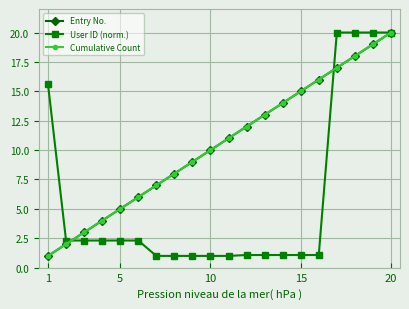

Reading right to left, what are all the values shown in this chart?

Entry No.: 20.0	19.0	18.0	17.0	16.0	15.0	14.0	13.0	12.0	11.0	10.0	9.0	8.0	7.0	6.0	5.0	4.0	3.0	2.0	1.0
User ID (norm.): 20.0	20.0	20.0	20.0	1.1	1.1	1.1	1.1	1.1	1.0	1.0	1.0	1.0	1.0	2.3	2.3	2.3	2.3	2.3	15.6
Cumulative Count: 20.0	19.0	18.0	17.0	16.0	15.0	14.0	13.0	12.0	11.0	10.0	9.0	8.0	7.0	6.0	5.0	4.0	3.0	2.0	1.0